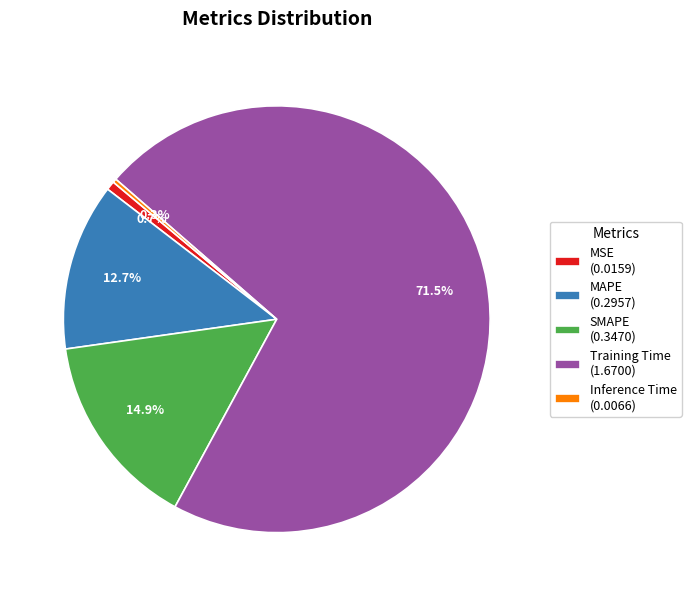

Is there any slice that represents more than half of the pie?

Yes